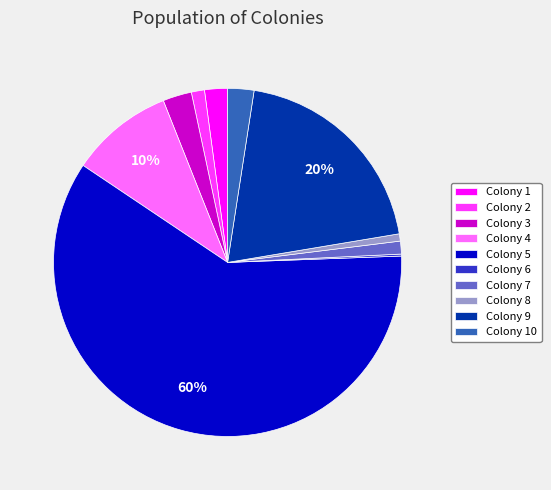

To the nearest percent, what is the difference between the largest and smallest slice percentages?

60%